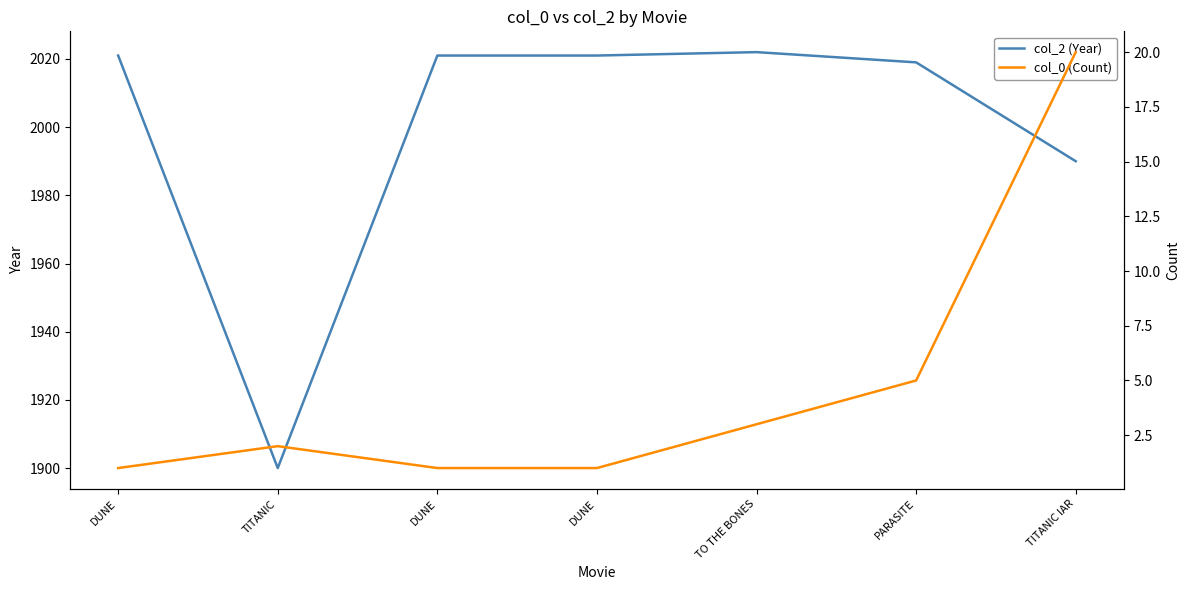

Which has a higher value, DUNE or TO THE BONES?

TO THE BONES